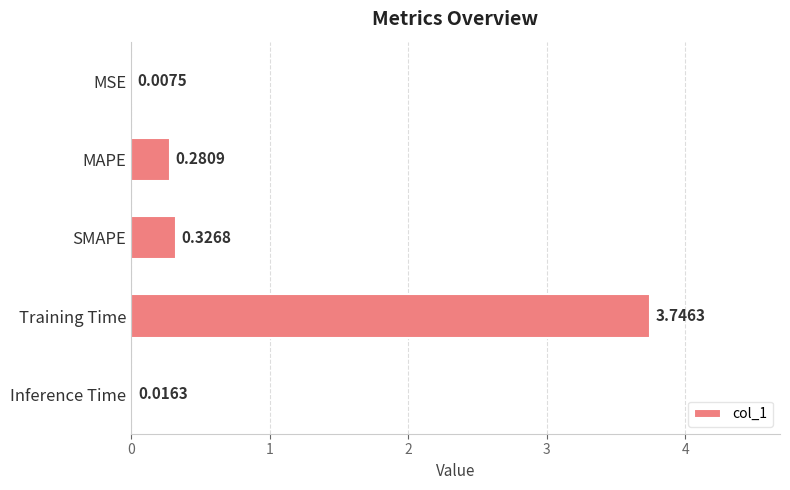

What is the sum of all values?

4.4